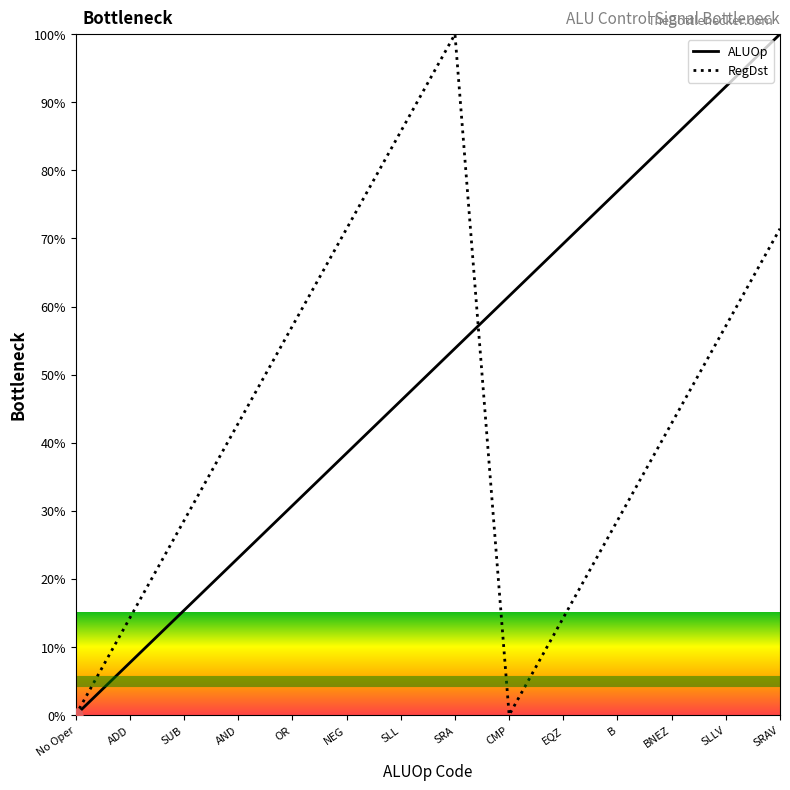

Which series has the largest total across all categories?

ALUOp